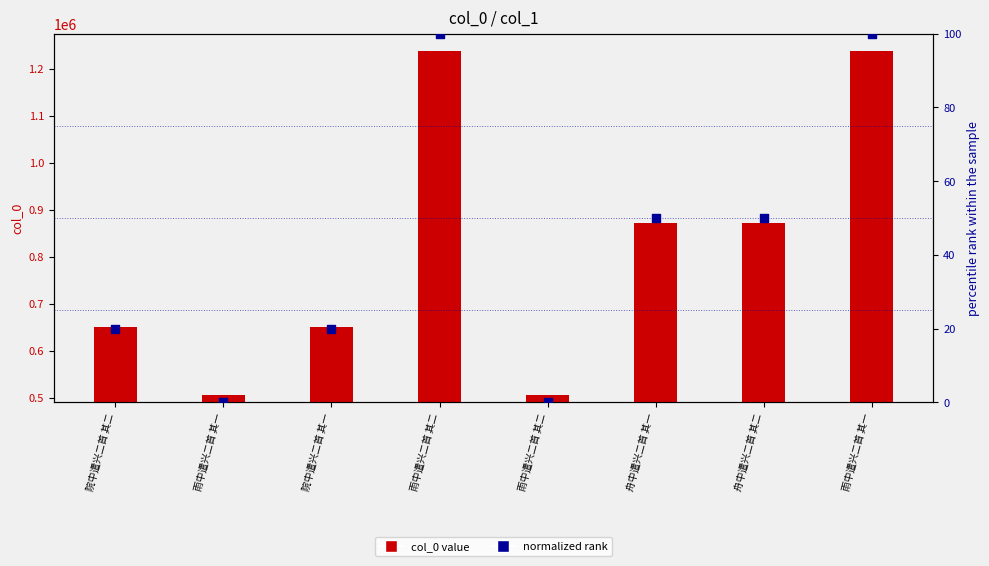

Is the value of normalized rank at 院中遣兴二首 其二 greater than the value of col_0 value at 院中遣兴二首 其一?

No